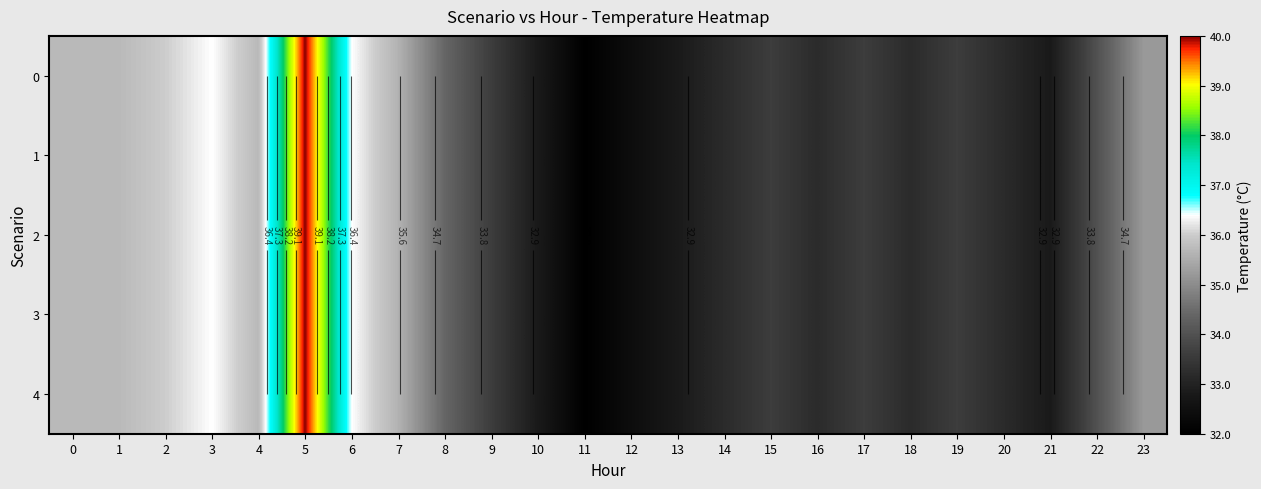

What is the total value across all series at 21?

164.0